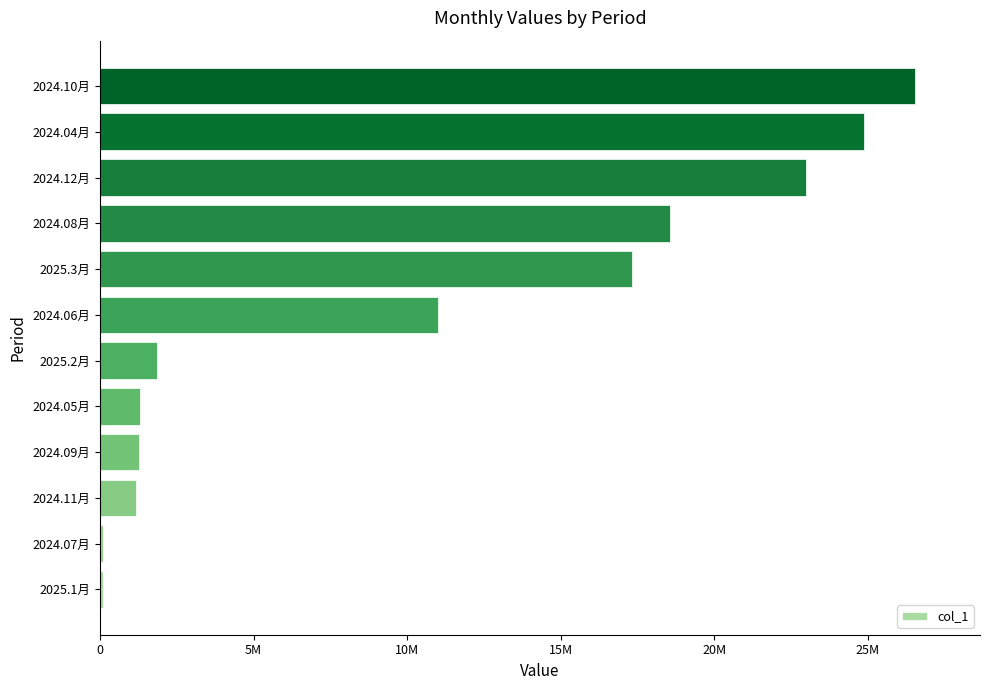

What is the minimum value shown in the chart?

90675